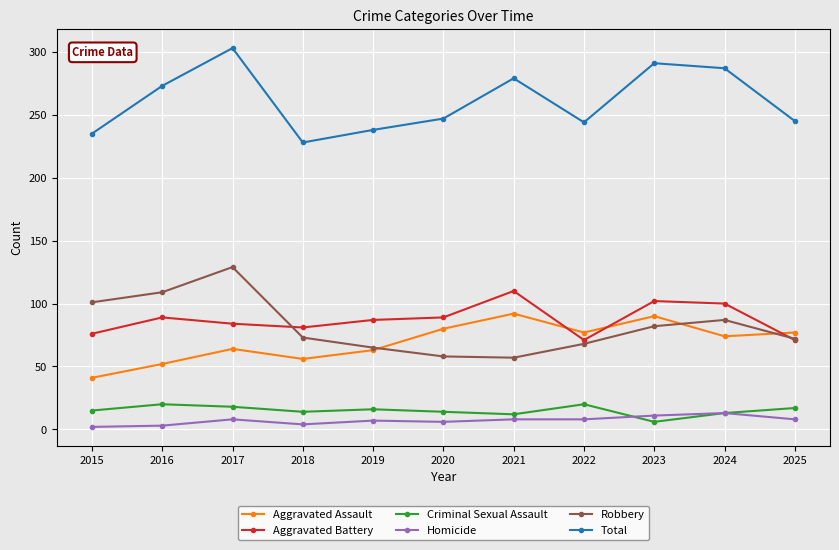

What is the minimum value for Homicide?

2